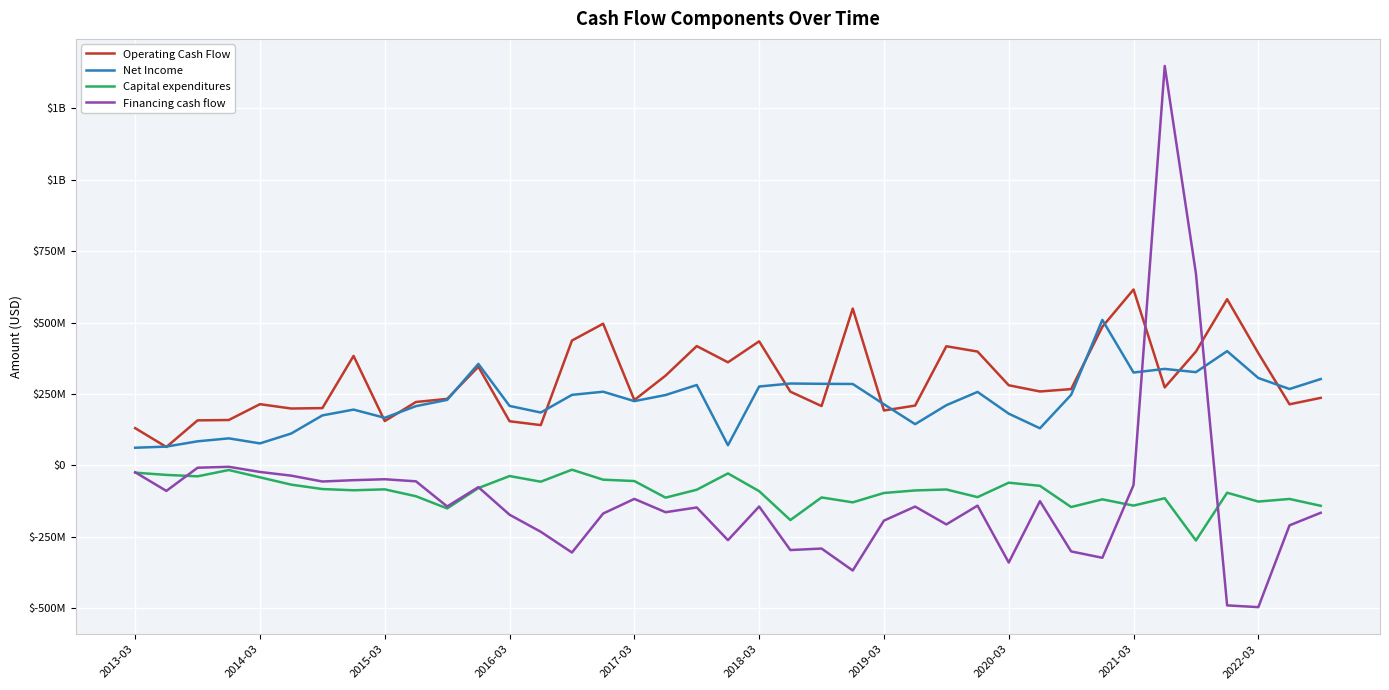

Does the chart have visible grid lines?

Yes